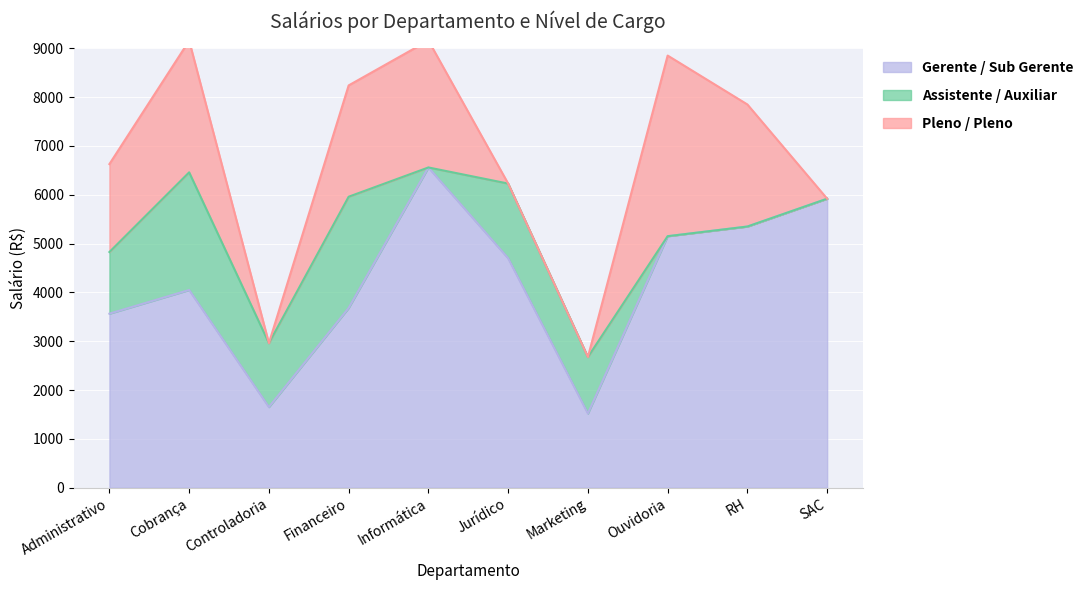

Rank the series by their average value, from lowest to highest.

Assistente / Auxiliar, Pleno / Pleno, Gerente / Sub Gerente